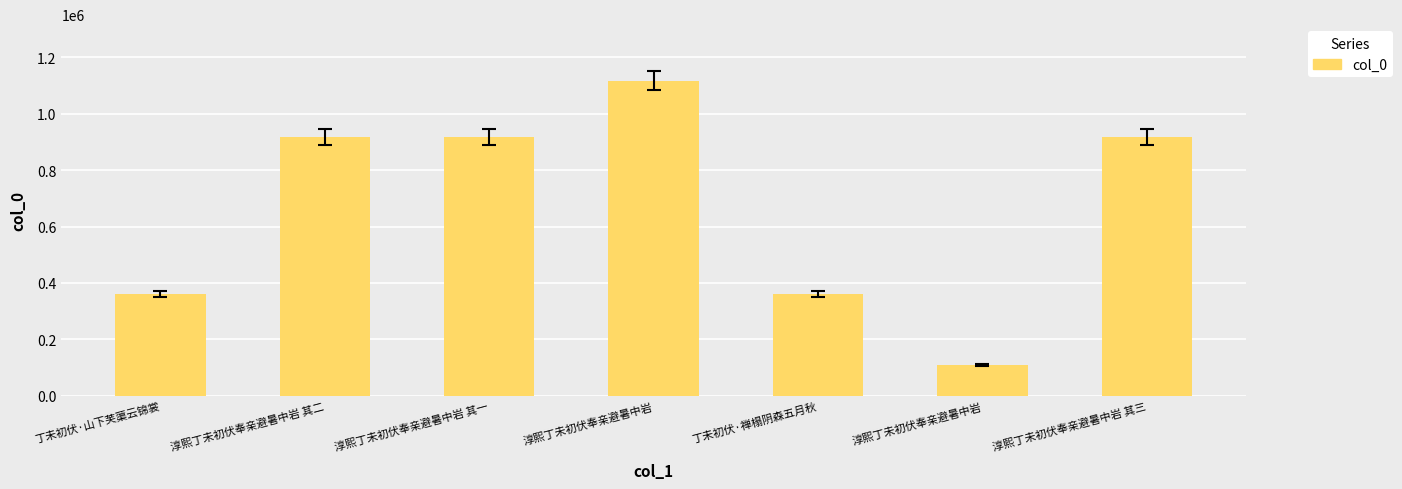

What is the sum of all values?

4696212